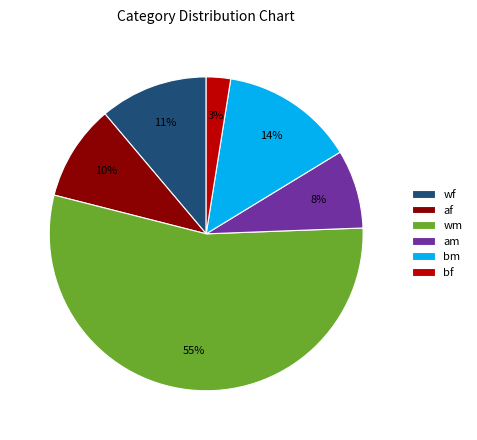

To the nearest percent, what portion does af represent?

10%